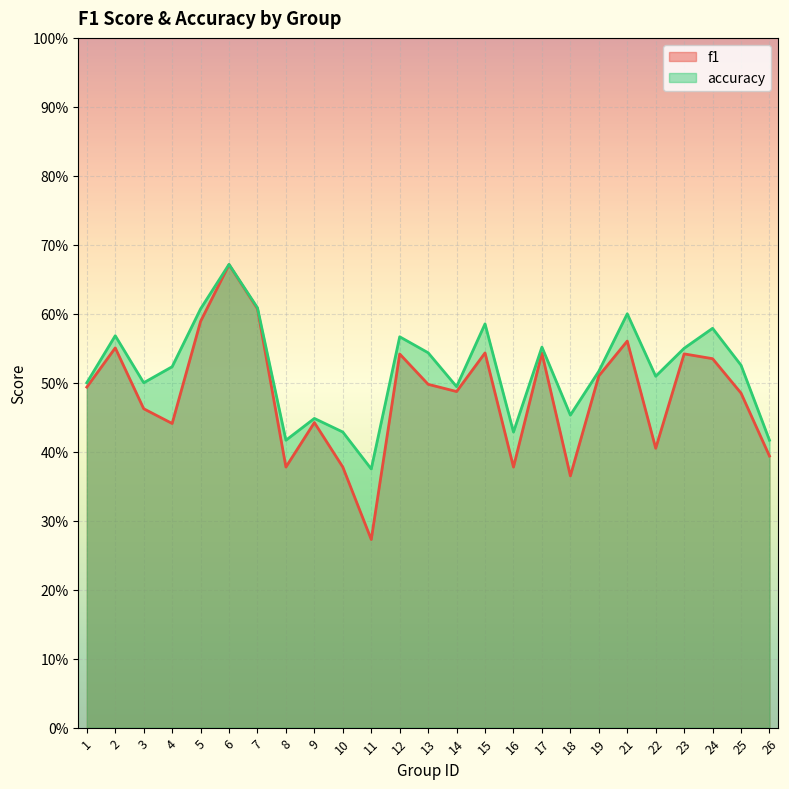

What are all the series names shown in the legend?

f1, accuracy